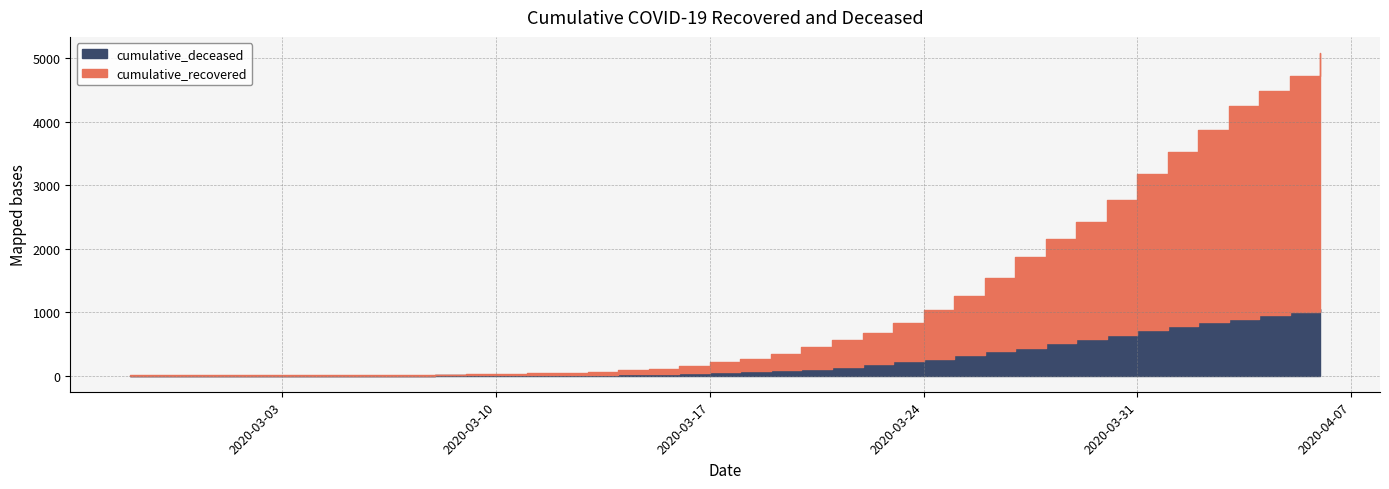

What is the spread (max minus min) of values at 2020-04-02?

2191